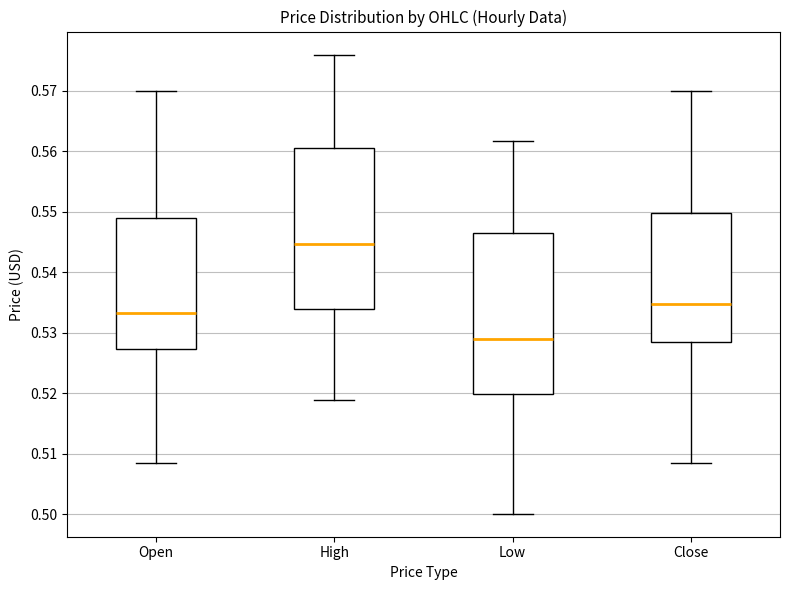

Where does the upper whisker of the box for High end on the y-axis? The values are not printed on the chart, so give them approximately, as read against the axis.

0.576